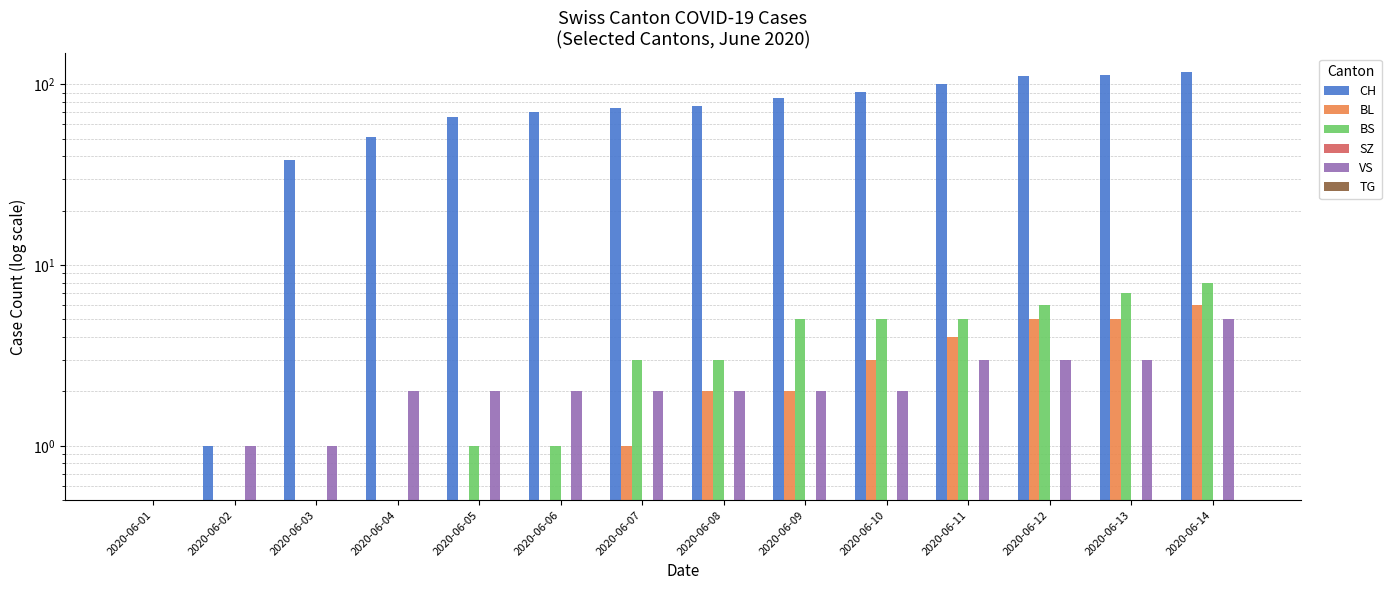

What are all the series names shown in the legend?

CH, BL, BS, SZ, VS, TG